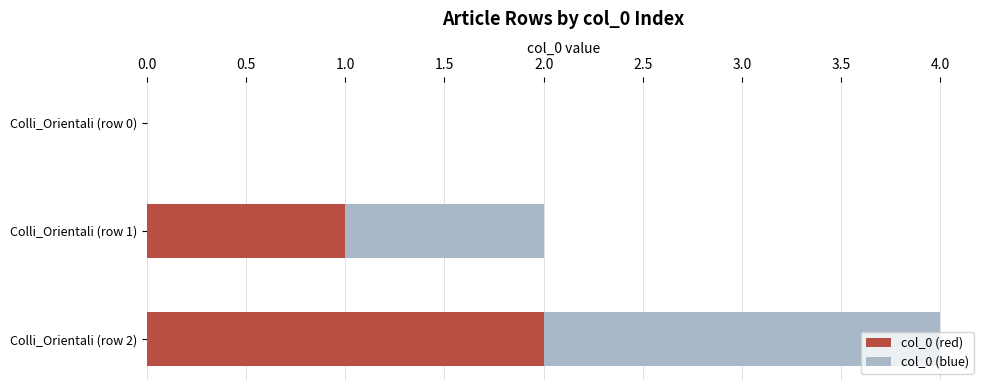

Which category has the highest value in the col_0 (red) series?

Colli_Orientali (row 2)